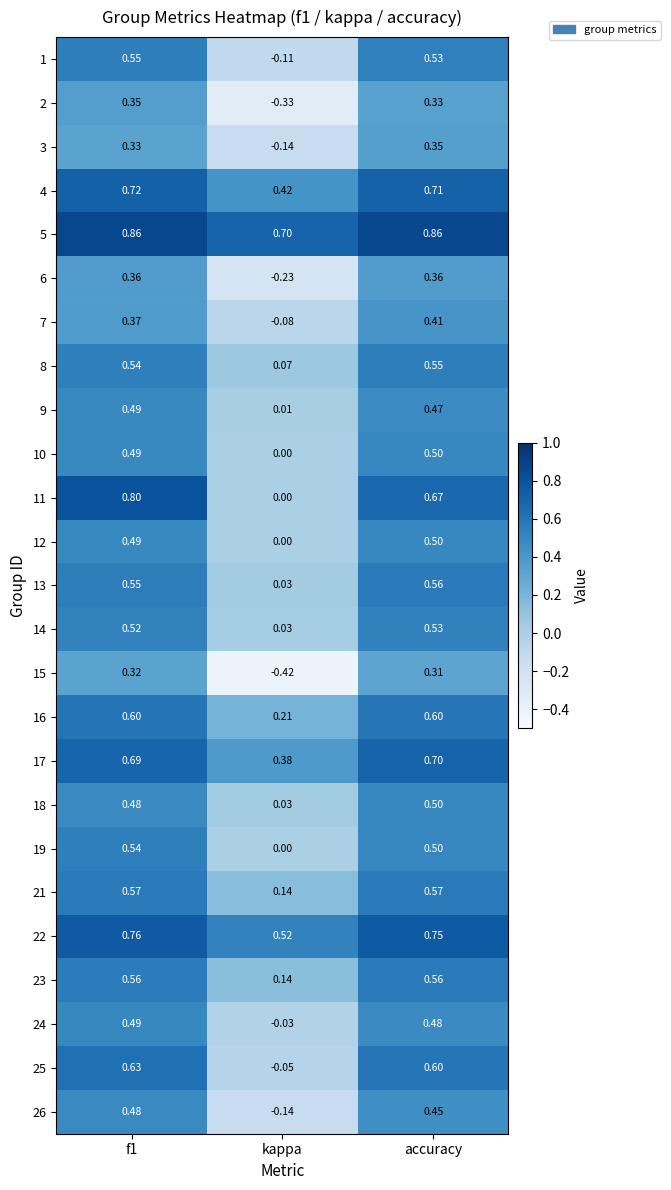

Which category has the lowest value in the 15 series?

kappa